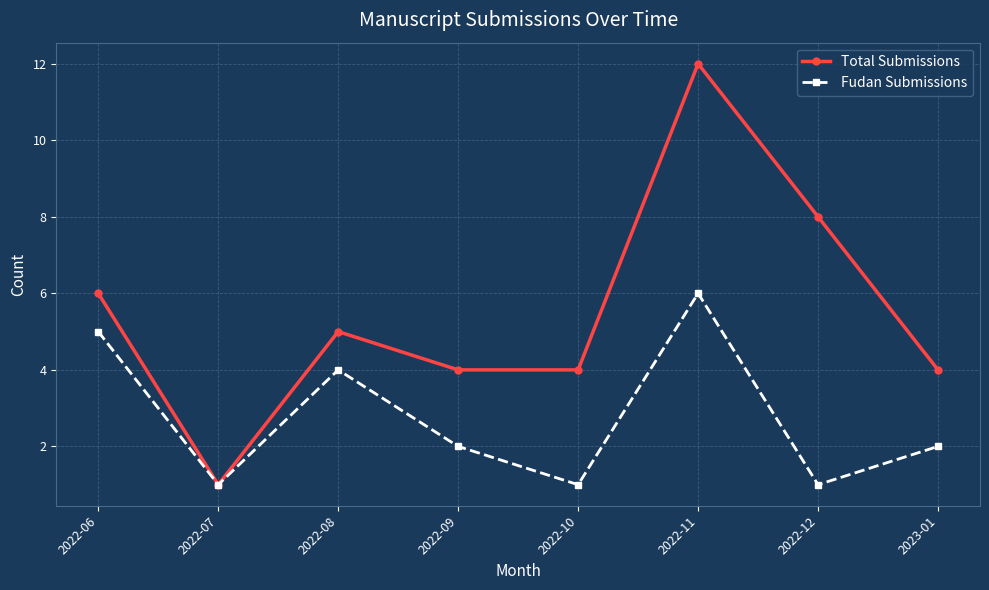

List the series in order of their overall mean, lowest first.

Fudan Submissions, Total Submissions